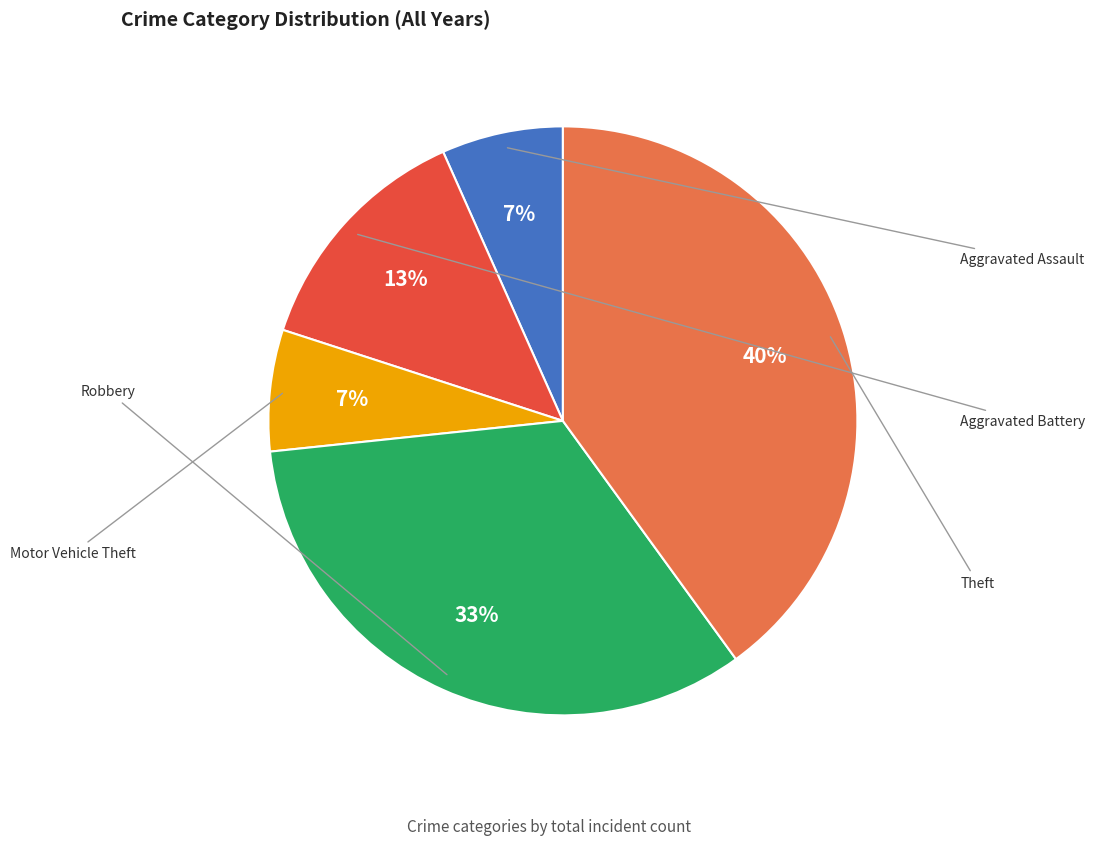

Rank the categories by value from highest to lowest.

Theft, Robbery, Aggravated Battery, Aggravated Assault, Motor Vehicle Theft